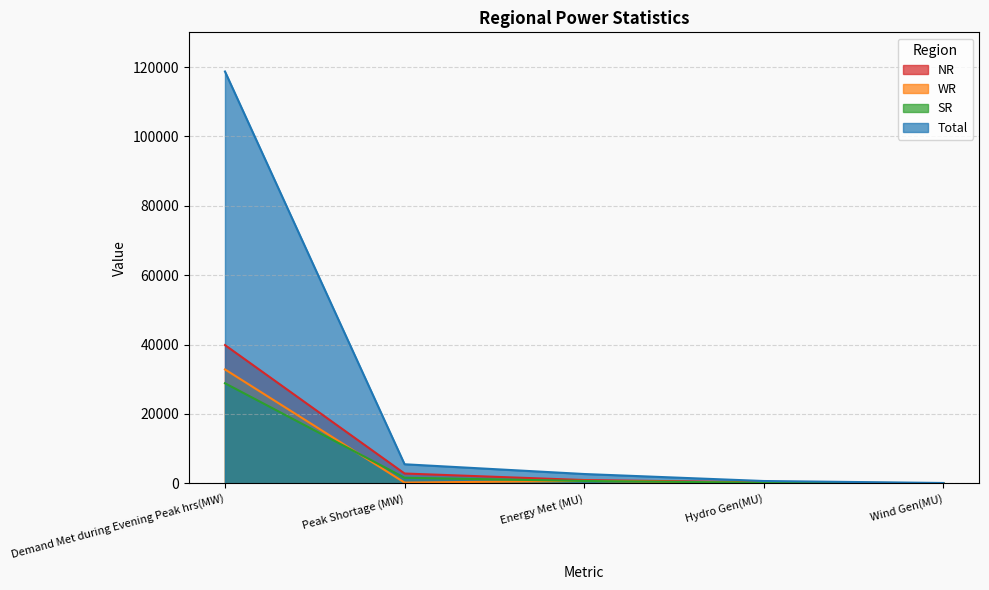

Between Peak Shortage (MW) and Energy Met (MU), which series saw the biggest shift?

Total